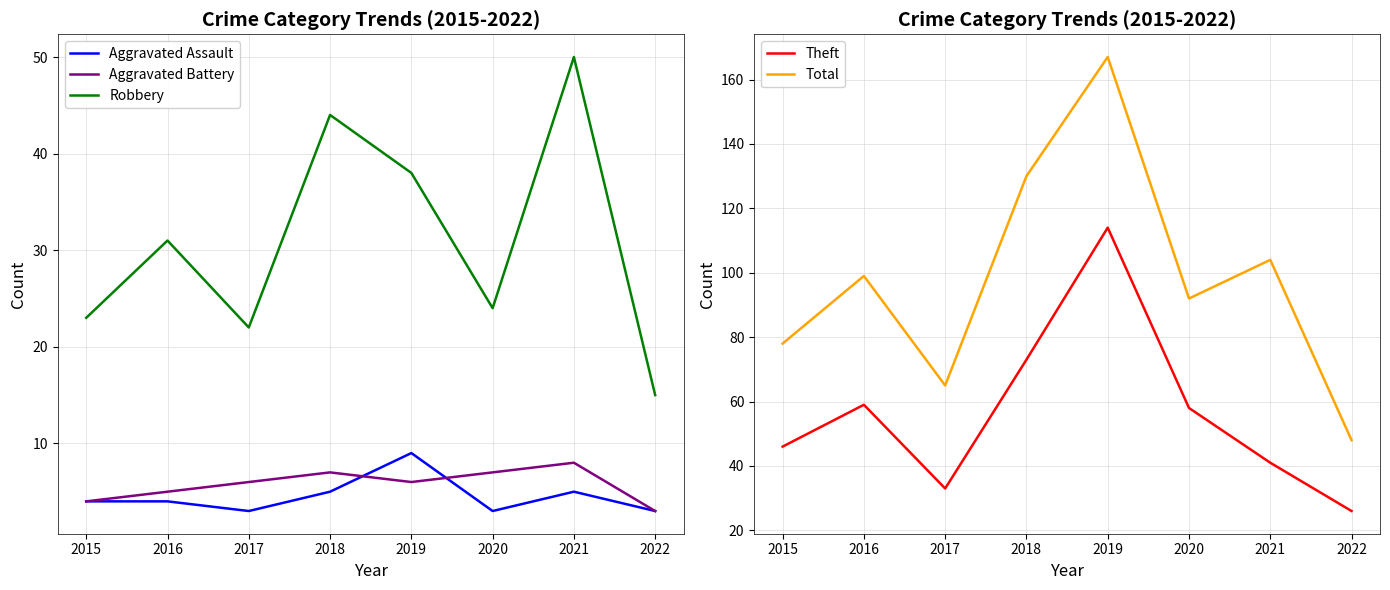

At which category is the sum across all series the highest?

2019